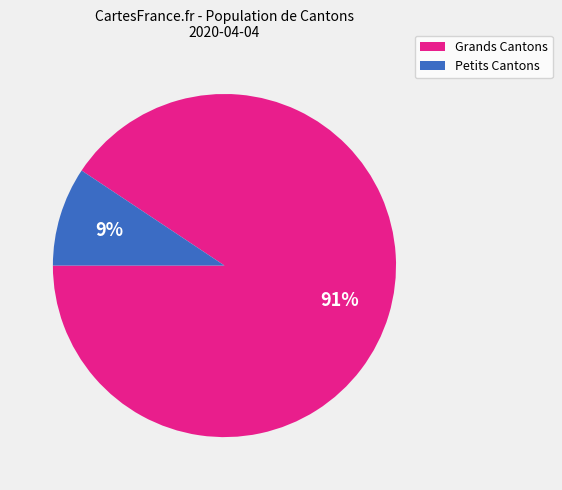

To the nearest percent, what is the average slice percentage?

50%